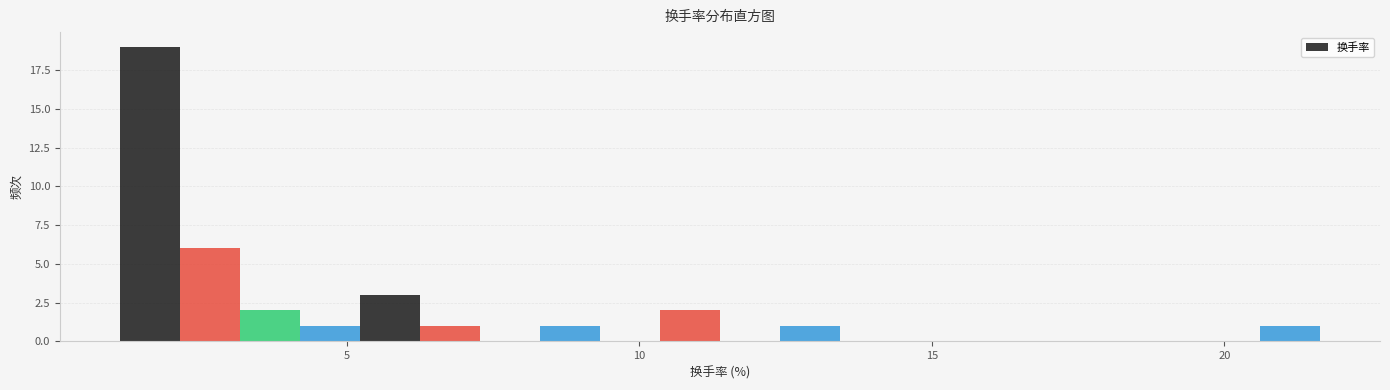

Read against the x-axis, roughly where is the centre of the tallest bar?

1.5